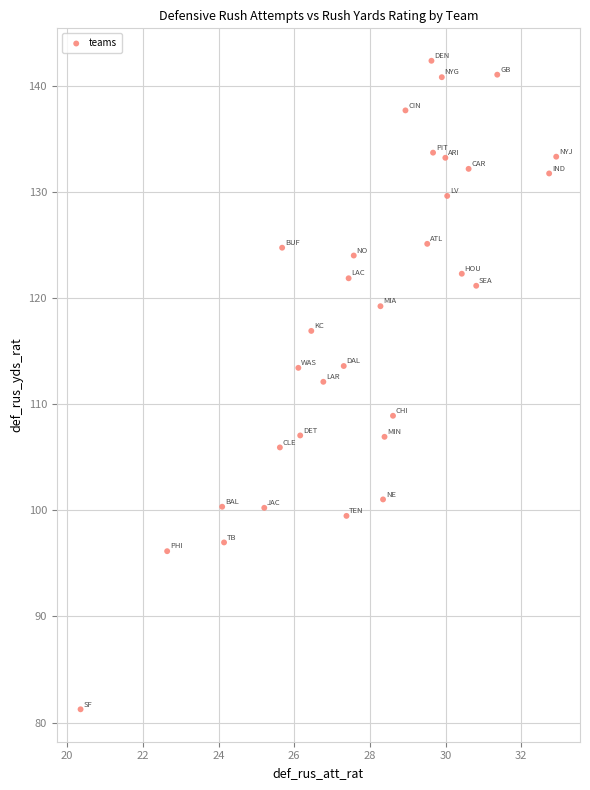

What Y value in the scatter plot is closest to 111?

112.1